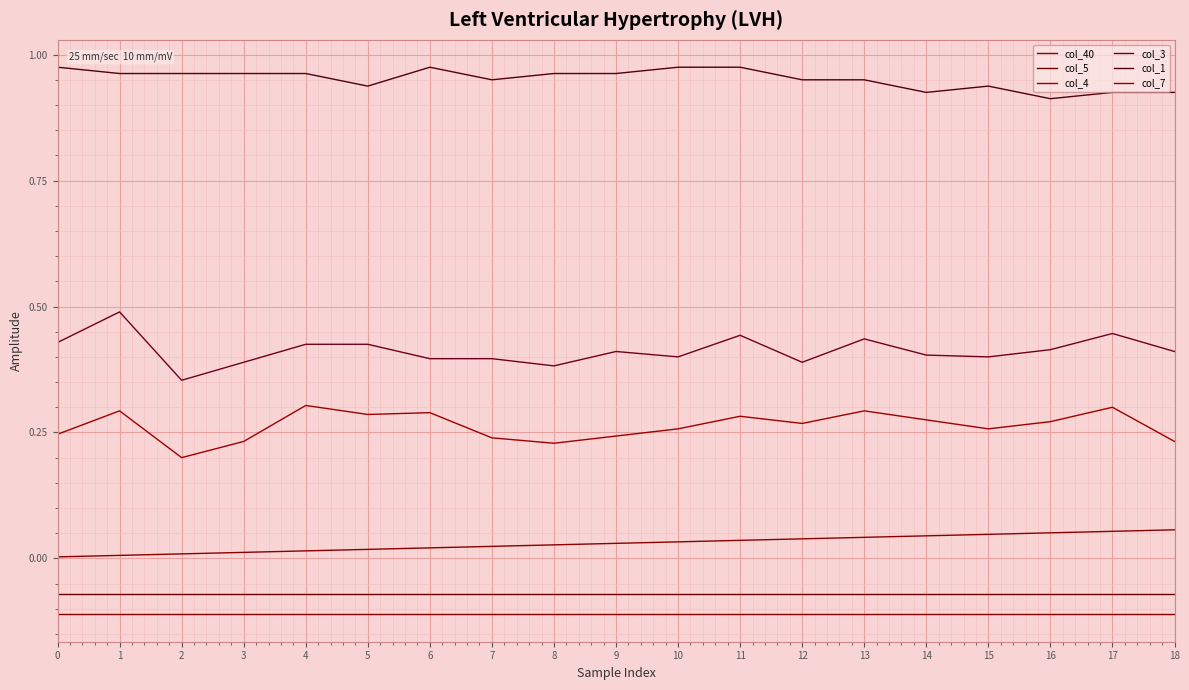

How many lines are shown in the chart?

6